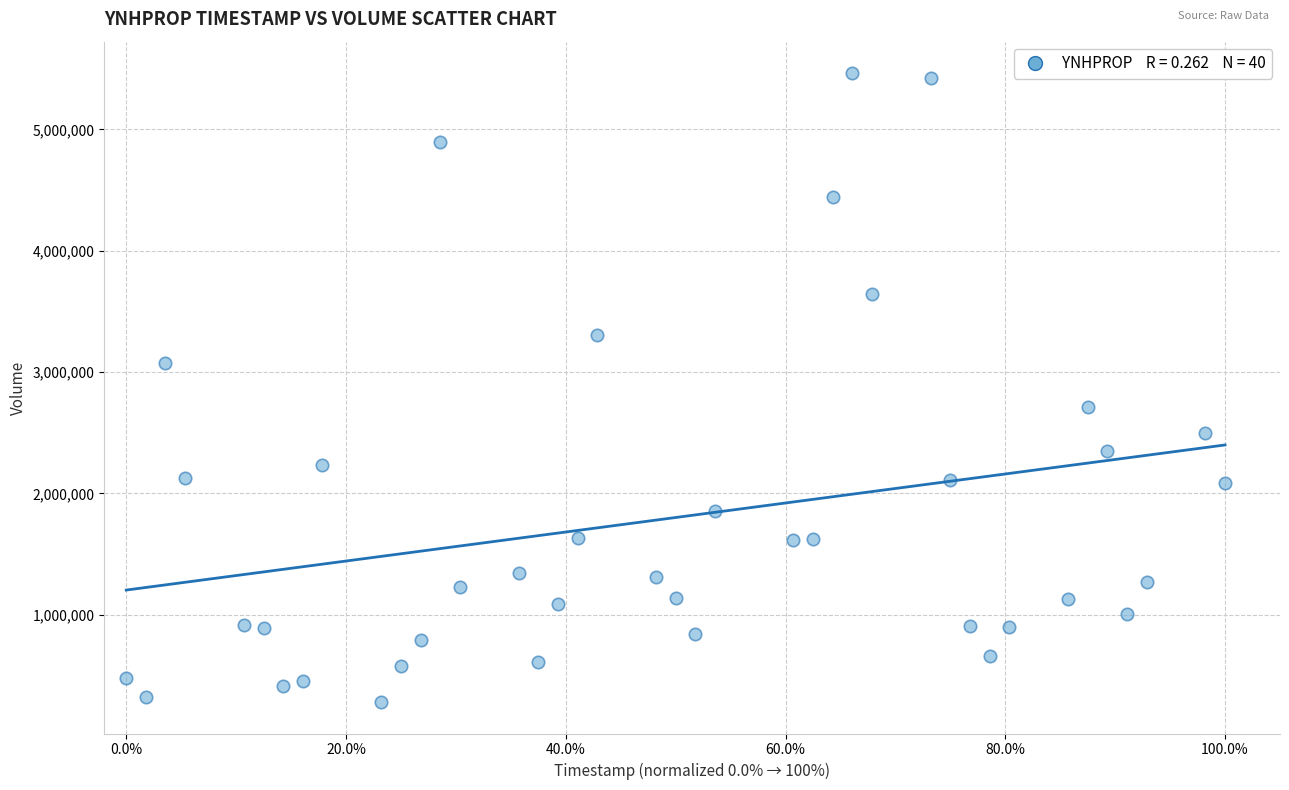

What is the range of Y values (max minus min)?

5184350